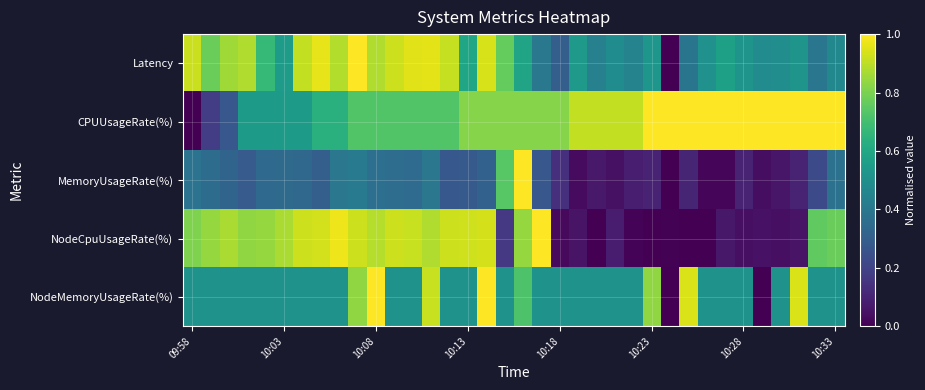

Reading left to right, what are all the values shown in this chart?

Latency: 0.9	0.8	0.9	0.9	0.7	0.6	0.9	1.0	0.9	1.0	0.9	0.9	1.0	1.0	0.9	0.6	0.9	0.8	0.6	0.4	0.3	0.5	0.4	0.5	0.4	0.5	0.0	0.4	0.5	0.6	0.5	0.5	0.5	0.5	0.4	0.5
CPUUsageRate(%): 0.0	0.2	0.3	0.5	0.5	0.5	0.5	0.6	0.6	0.7	0.7	0.7	0.7	0.7	0.7	0.8	0.8	0.8	0.8	0.8	0.8	0.9	0.9	0.9	0.9	1.0	1.0	1.0	1.0	1.0	1.0	1.0	1.0	1.0	1.0	1.0
MemoryUsageRate(%): 0.4	0.4	0.3	0.3	0.3	0.3	0.3	0.3	0.4	0.4	0.4	0.4	0.3	0.4	0.3	0.3	0.3	0.7	1.0	0.3	0.1	0.0	0.1	0.0	0.1	0.1	0.0	0.1	0.0	0.0	0.1	0.0	0.1	0.1	0.2	0.4
NodeCpuUsageRate(%): 0.8	0.8	0.9	0.8	0.8	0.9	0.9	0.9	1.0	0.9	0.9	0.9	0.9	0.9	0.9	0.9	0.9	0.2	0.8	1.0	0.0	0.1	0.0	0.1	0.0	0.0	0.0	0.0	0.0	0.1	0.0	0.1	0.0	0.1	0.8	0.8
NodeMemoryUsageRate(%): 0.5	0.5	0.5	0.5	0.5	0.5	0.5	0.5	0.5	0.8	1.0	0.5	0.5	0.9	0.5	0.5	1.0	0.5	0.7	0.5	0.5	0.5	0.5	0.5	0.5	0.8	0.0	0.9	0.5	0.5	0.5	0.0	0.5	0.9	0.5	0.5